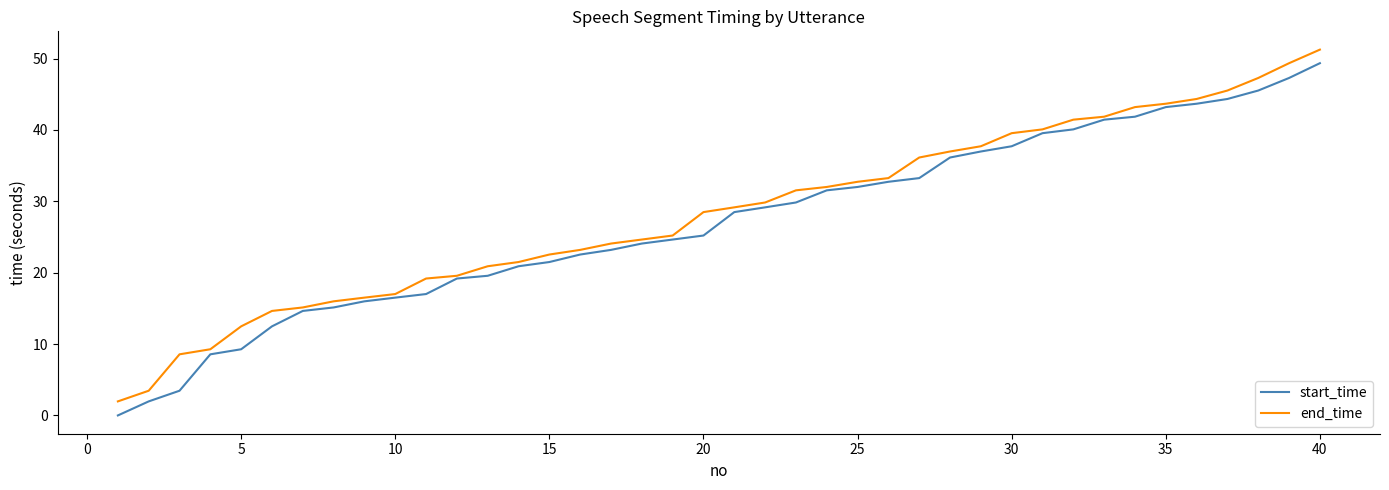

What is the maximum value shown in the chart?

51.3